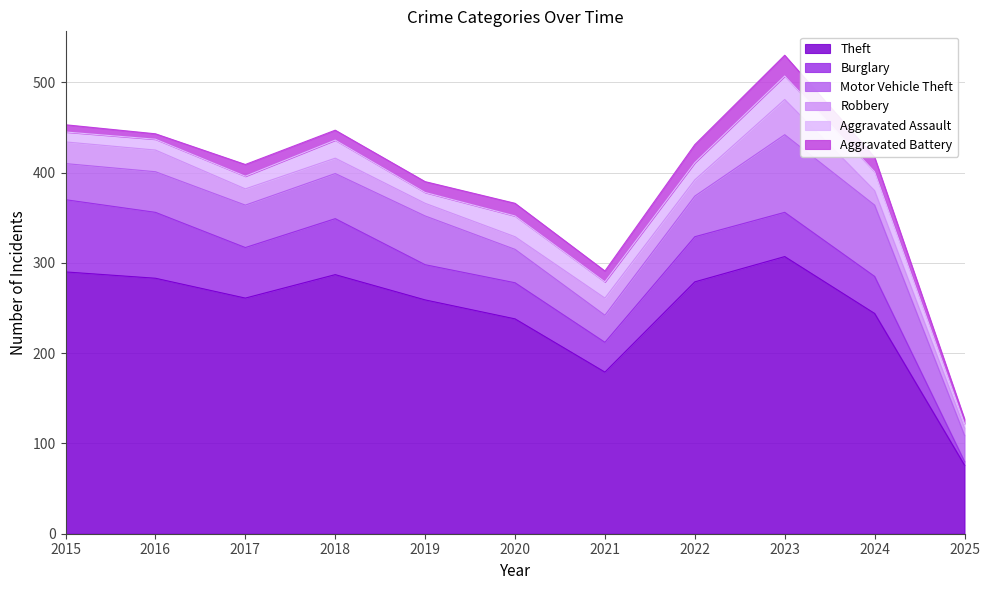

What is the value of the Aggravated Assault point at the 3rd from the left?

14